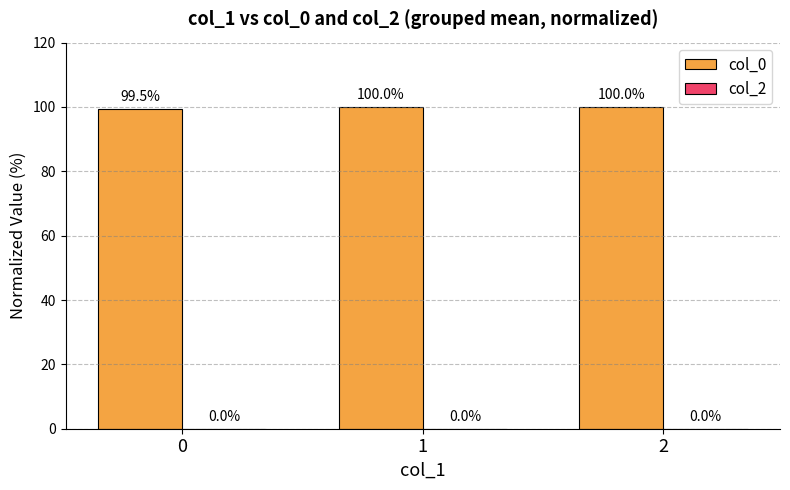

Reading right to left, transcribe all the data shown in this chart.

2=100.0	1=100.0	0=99.5